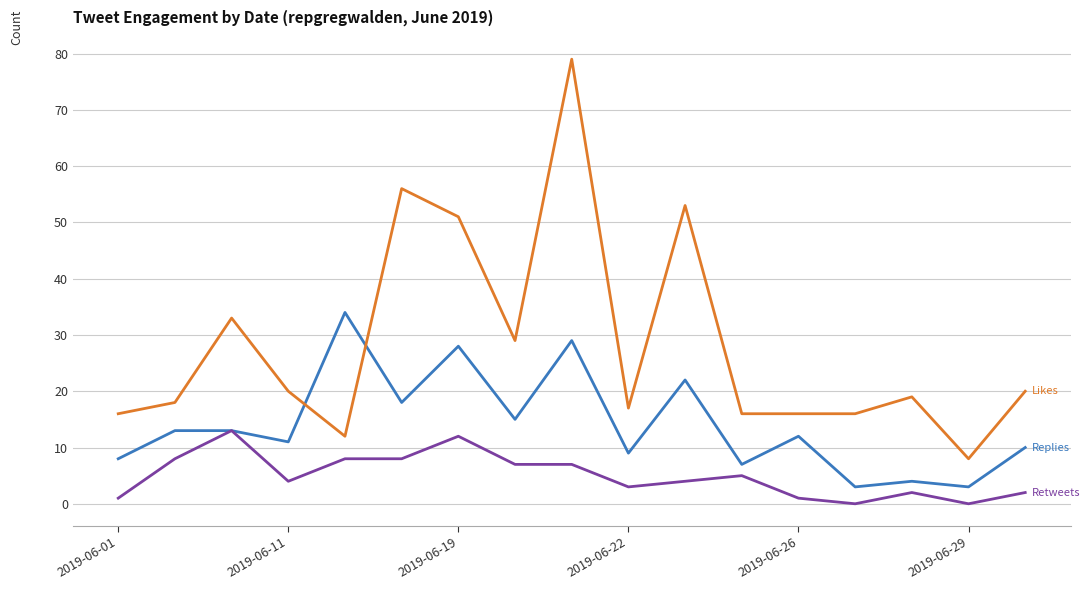

What is the maximum value shown in the chart?

79